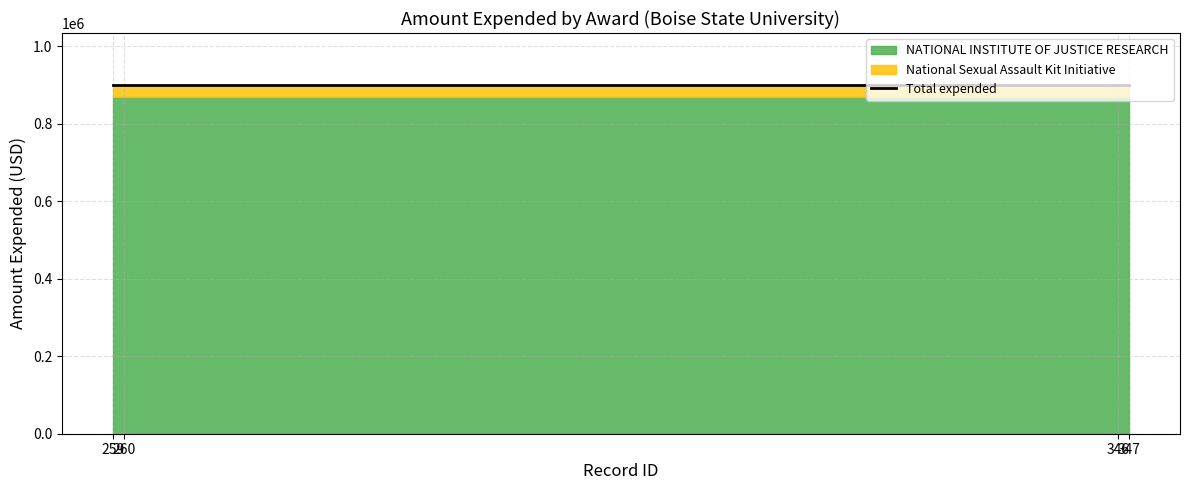

At which label does National Sexual Assault Kit Initiative reach its minimum?

259